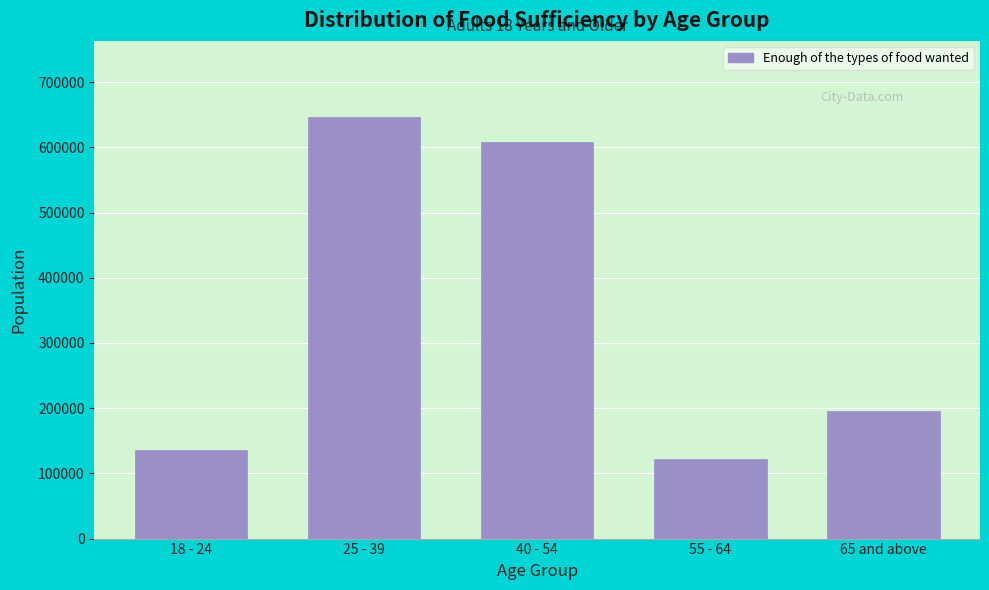

Reading left to right, list all the values displayed in this chart.

135277	646779	608064	121540	196150